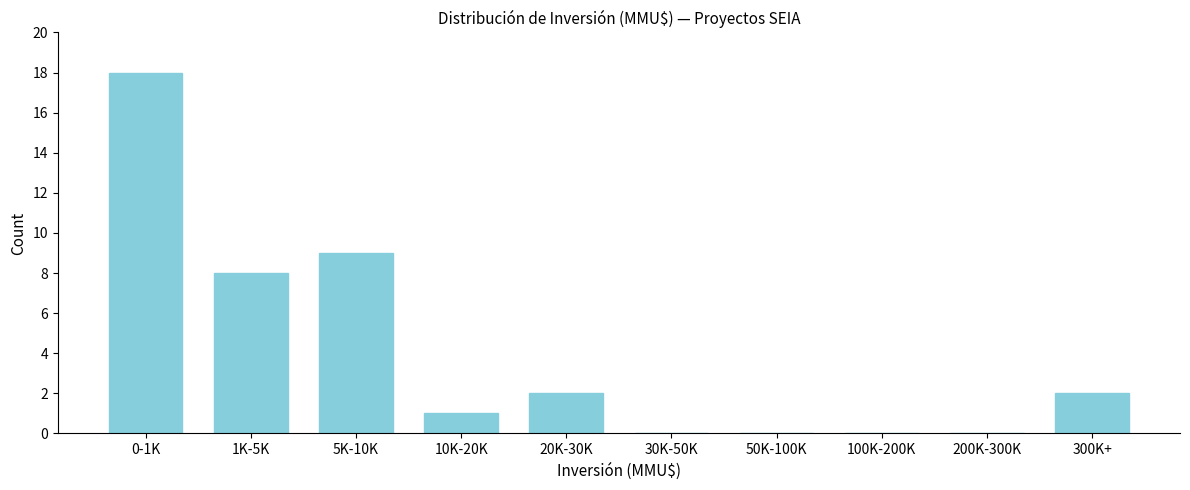

Reading left to right, transcribe all the data shown in this chart.

0-1K=18	1K-5K=8	5K-10K=9	10K-20K=1	20K-30K=2	30K-50K=0	50K-100K=0	100K-200K=0	200K-300K=0	300K+=2